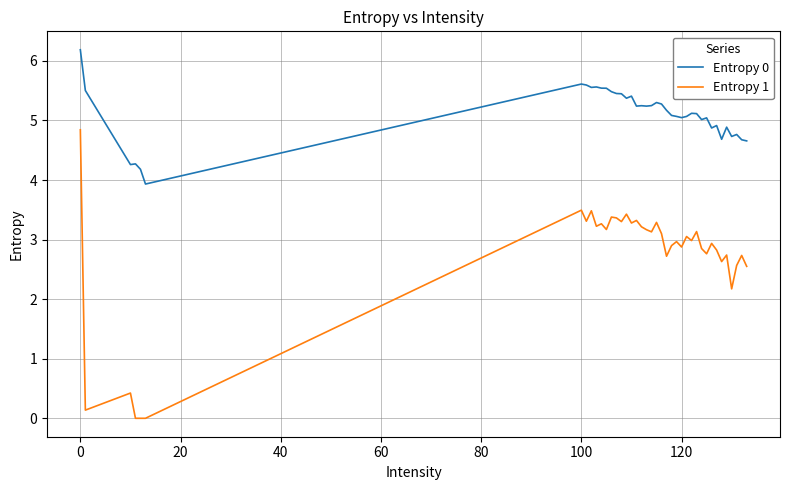

What is the difference between the maximum and minimum values in the Entropy 0 series?

2.3